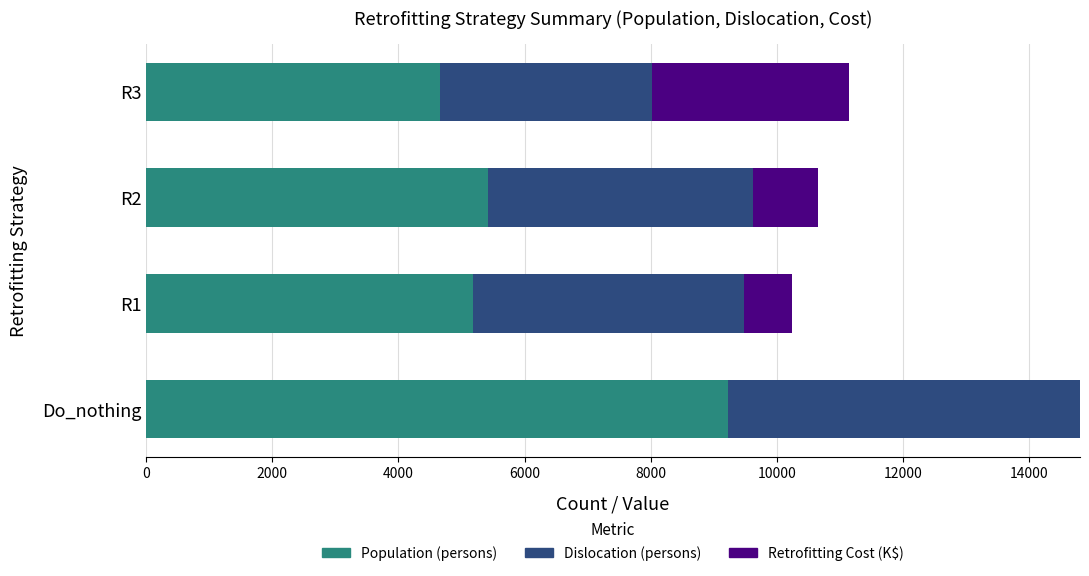

Count the number of categories in the chart.

4